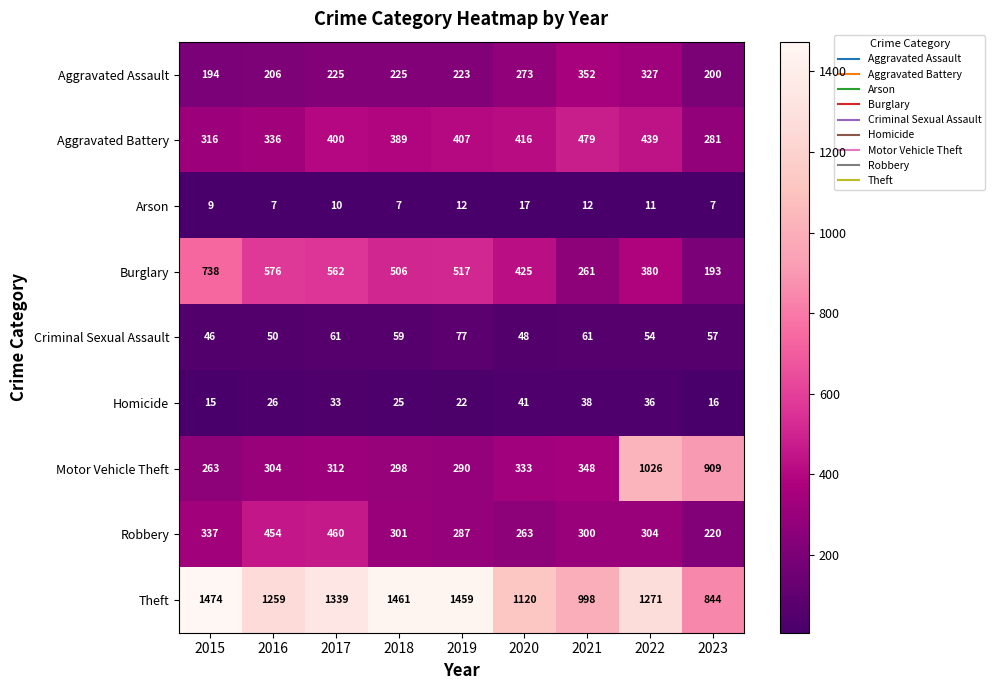

What is the difference between the maximum and minimum values in the Robbery series?

240